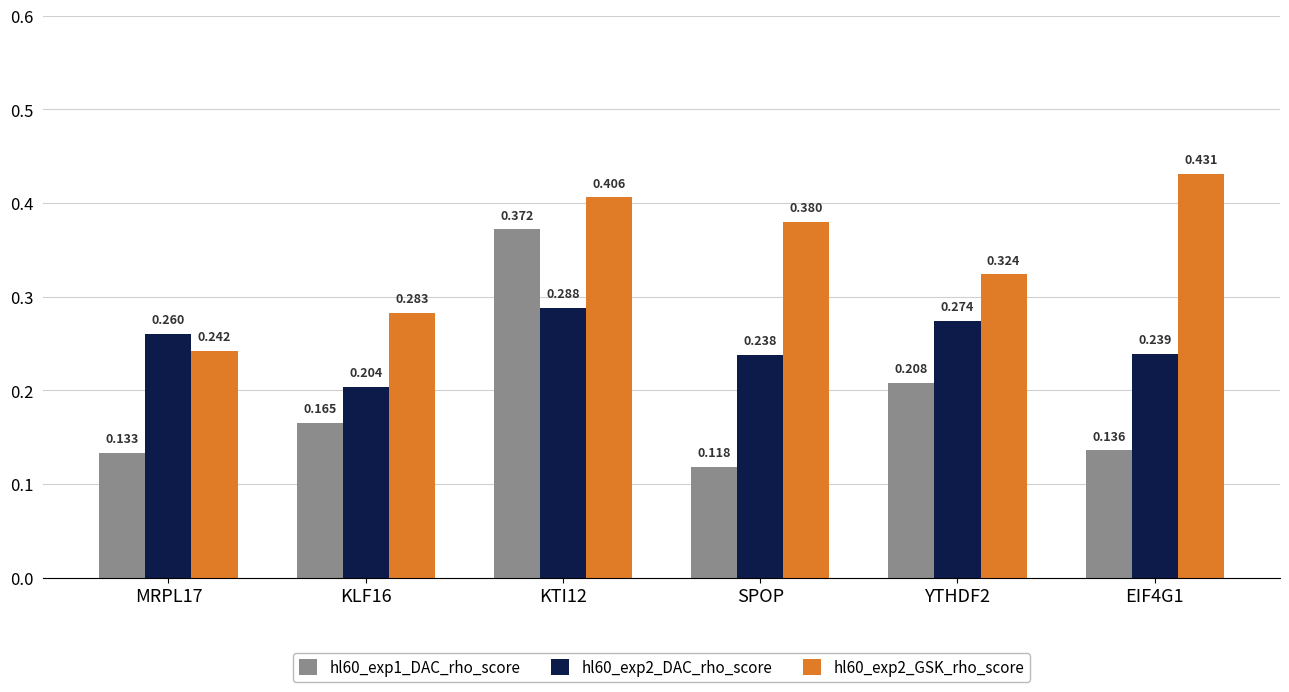

Where is hl60_exp1_DAC_rho_score nearest to the value 0?

SPOP